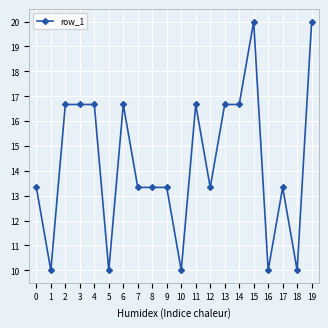

The value at 7 is 5.9. True or false?

False